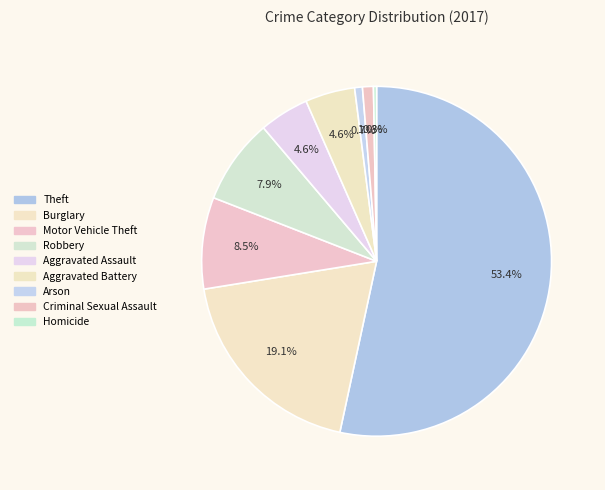

Count the number of slices in the pie.

9